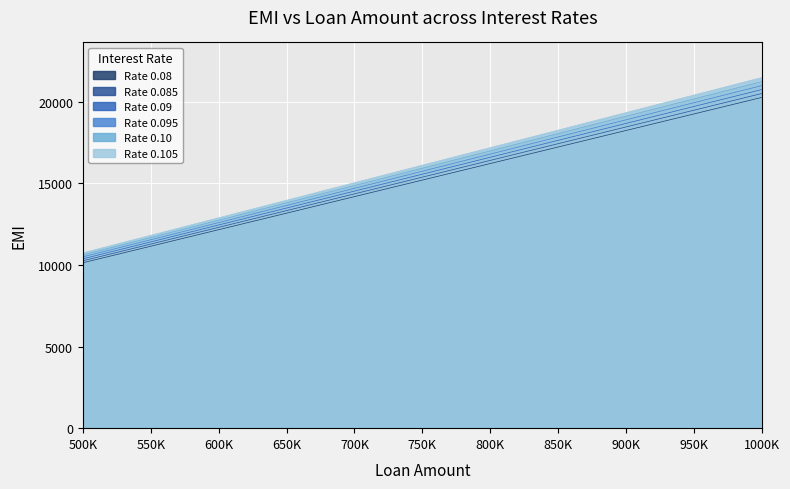

The 0.09 series shows 19848.3 at 700K. True or false?

False